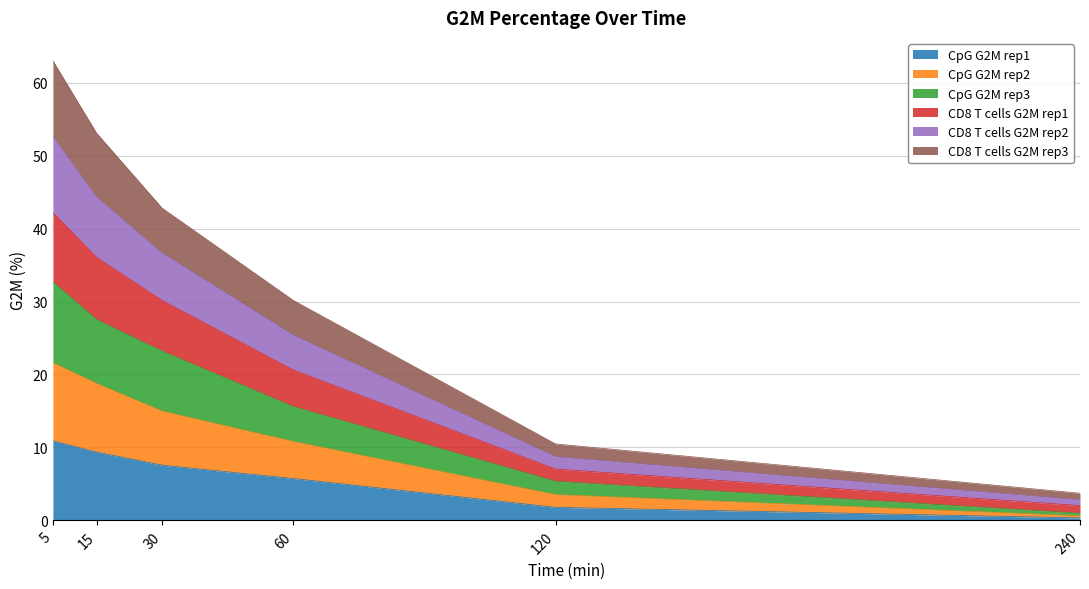

What is the highest value of the CpG G2M rep1 series?

10.9